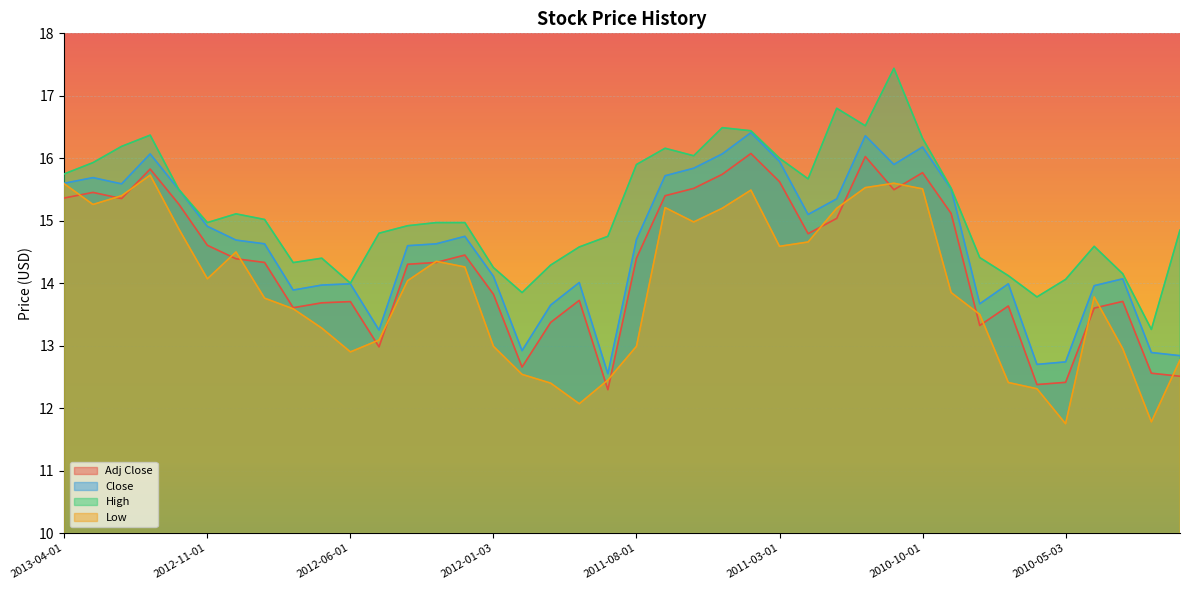

How many interior local peaks does the Close series have?

10